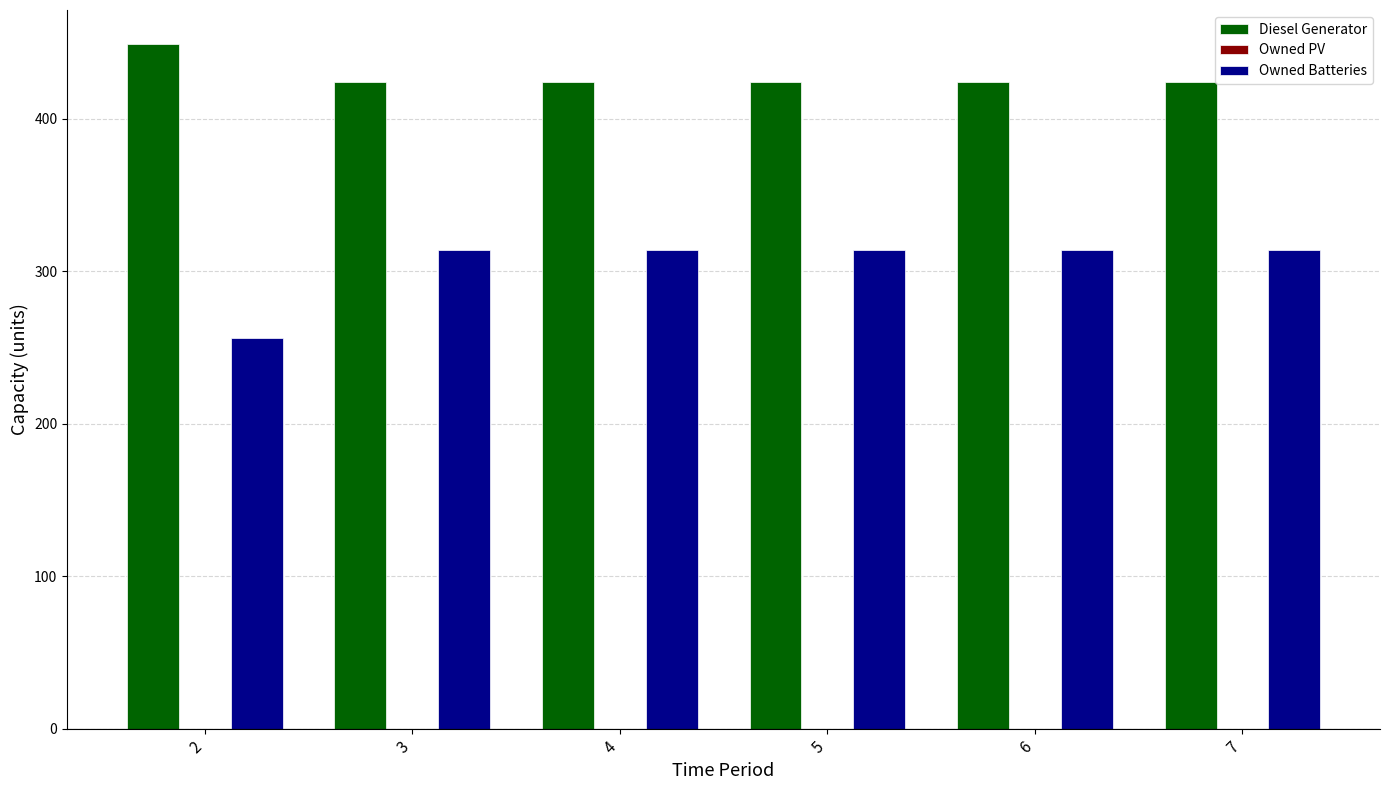

The value of Diesel Generator at 3 is 578. True or false?

False